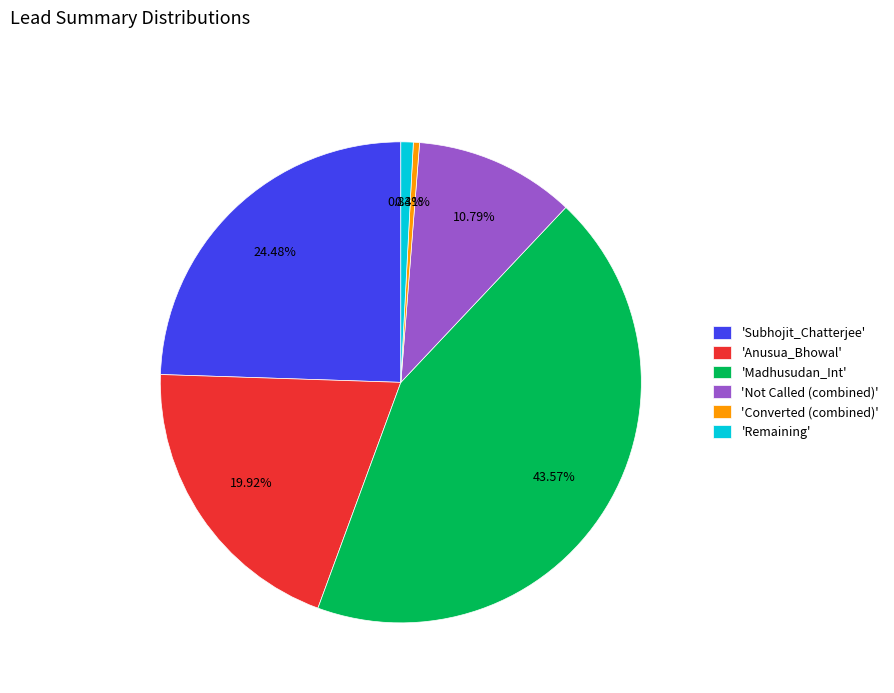

Does 'Subhojit_Chatterjee' represent more than half of the total?

No